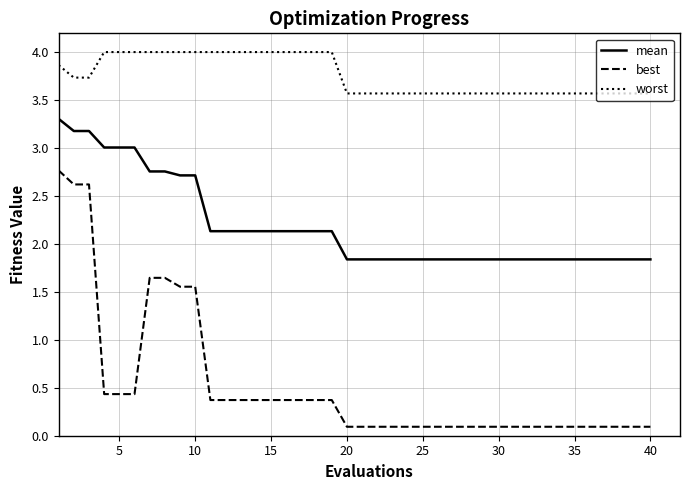

How many lines are shown in the chart?

3